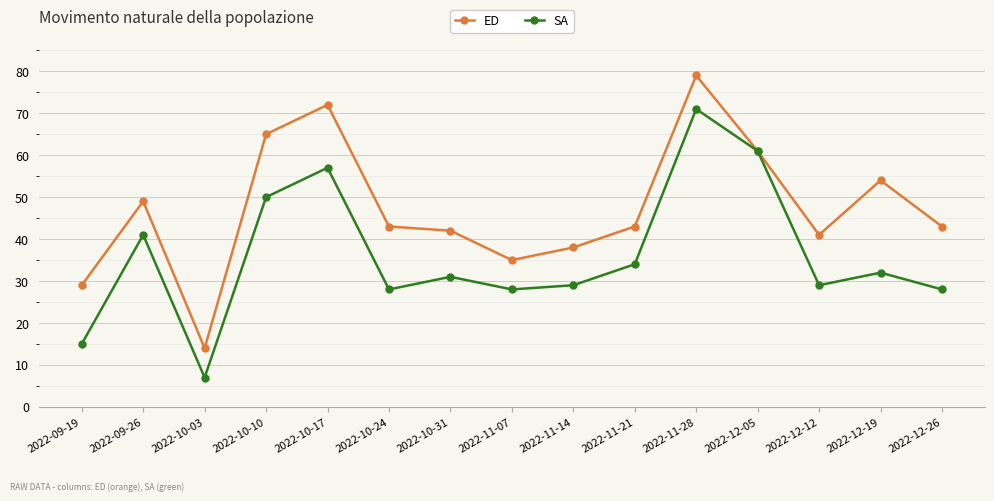

True or false: SA and ED intersect in this chart.

False